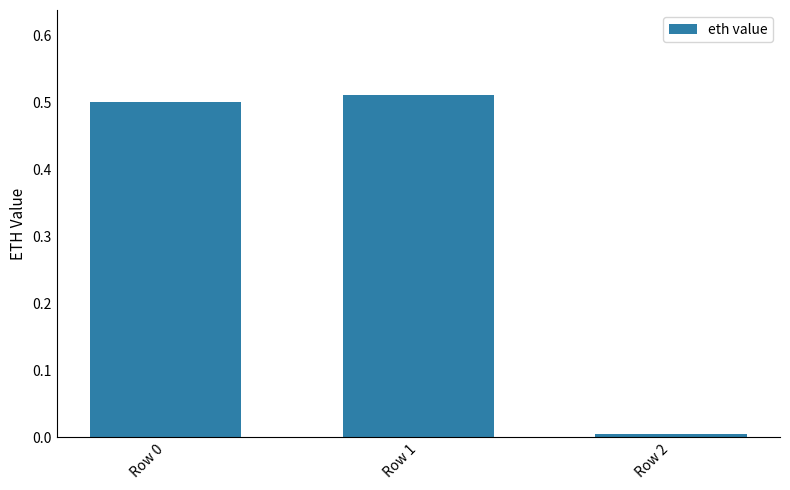

What is the average value?

0.3